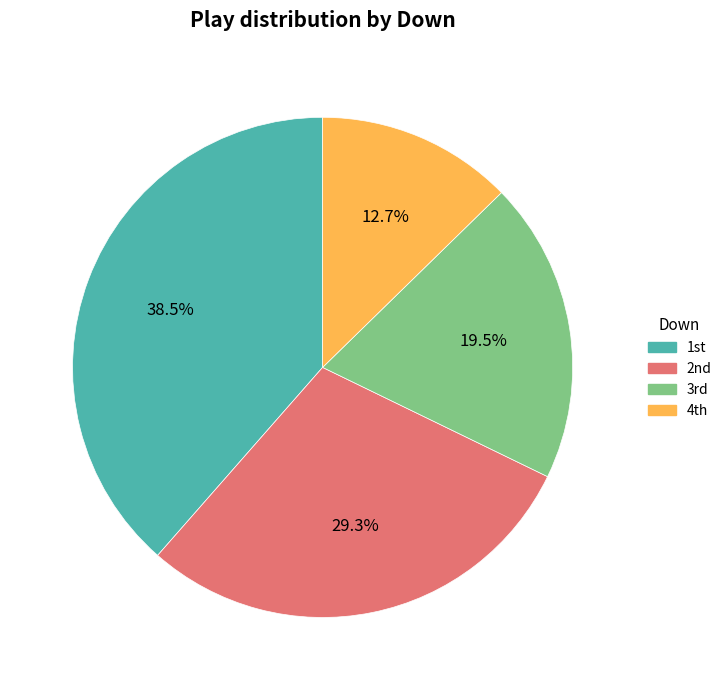

Rank the categories by value from highest to lowest.

1st, 2nd, 3rd, 4th